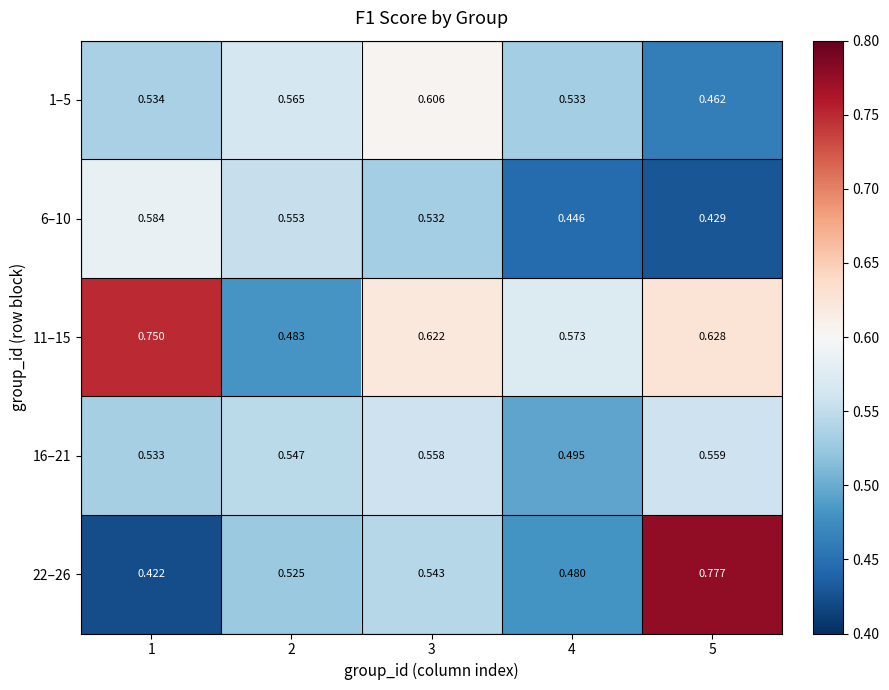

Is the value of 6–10 at 4 greater than the value of 11–15 at 3?

No